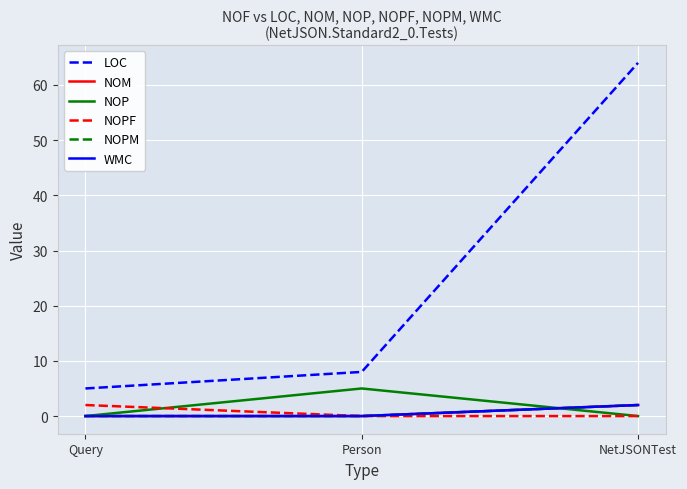

Does the chart display data point markers on the line(s)?

No